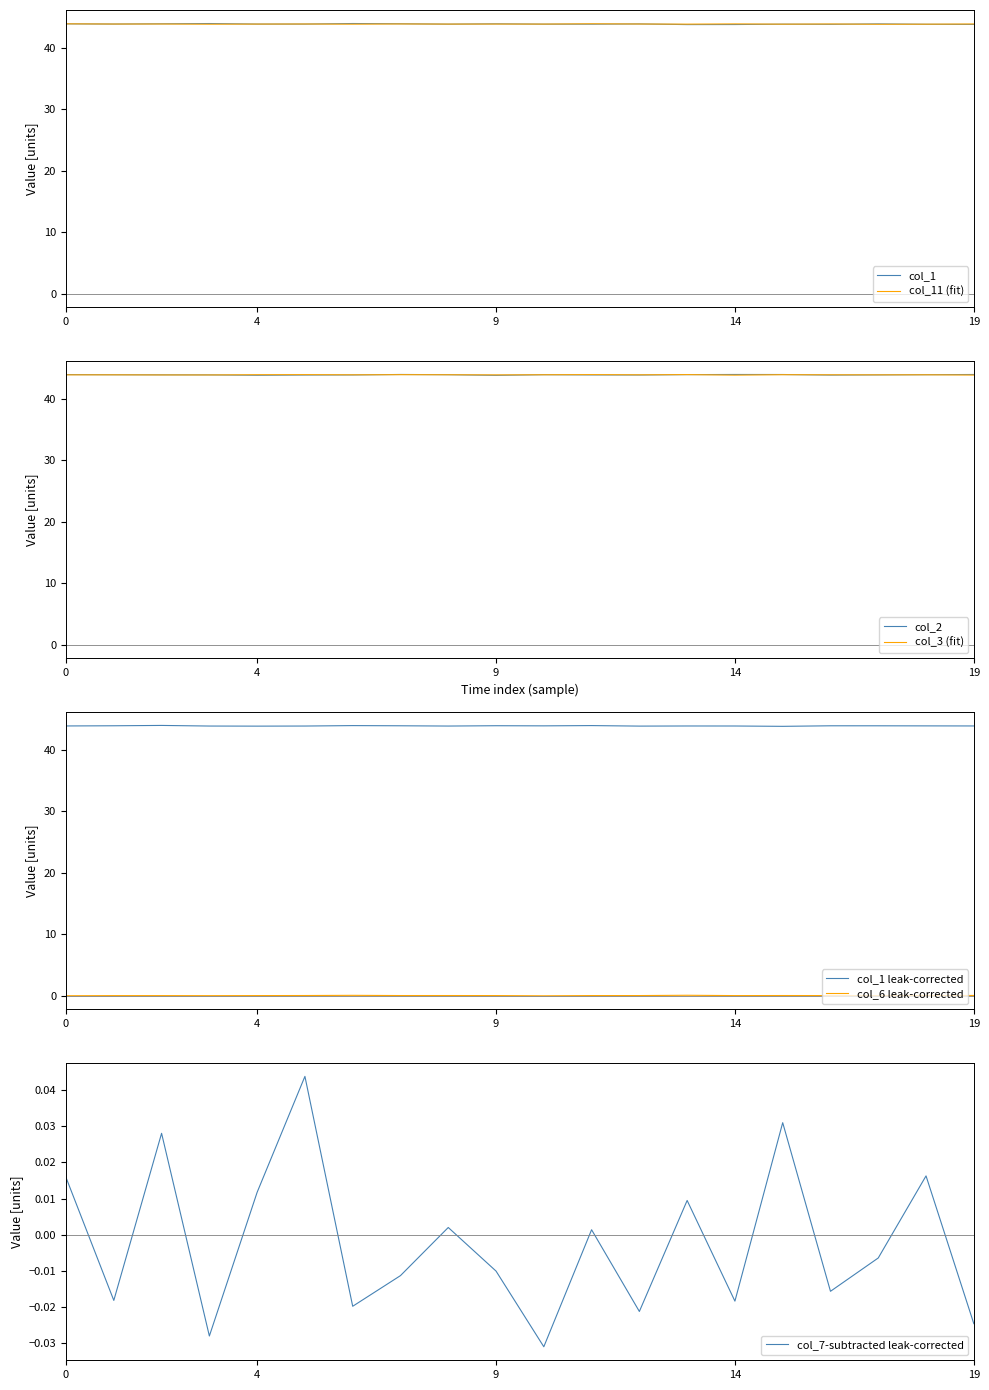

Is the value of col_3 at 20/04/2022 greater than the value of col_7 at 30/03/2022?

Yes